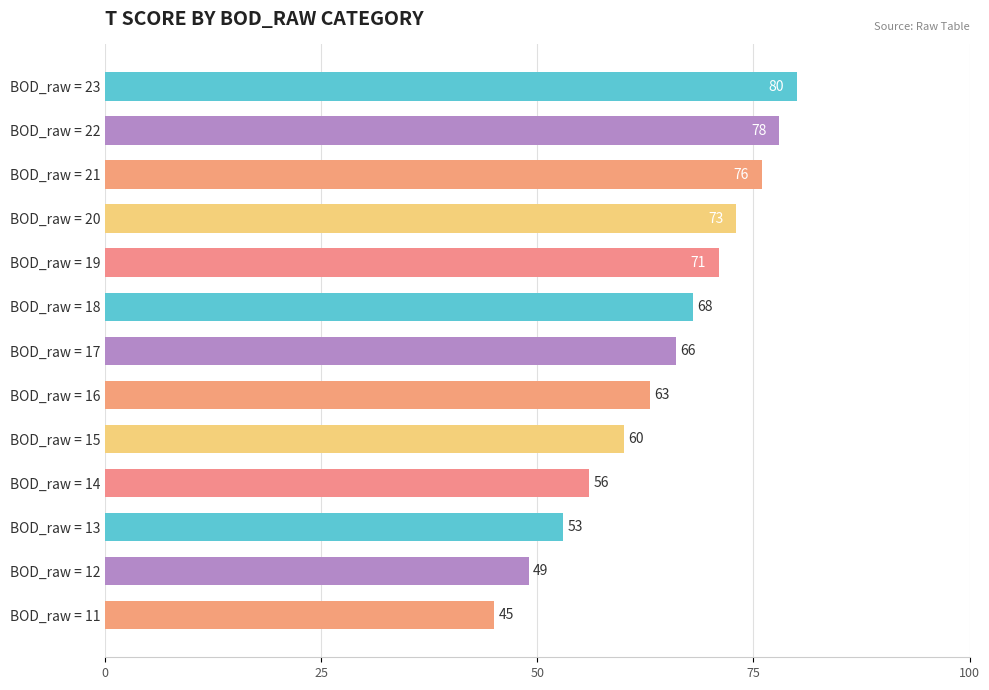

Approximately how many times larger is the value at BOD_raw = 18 compared to BOD_raw = 12?

1.4